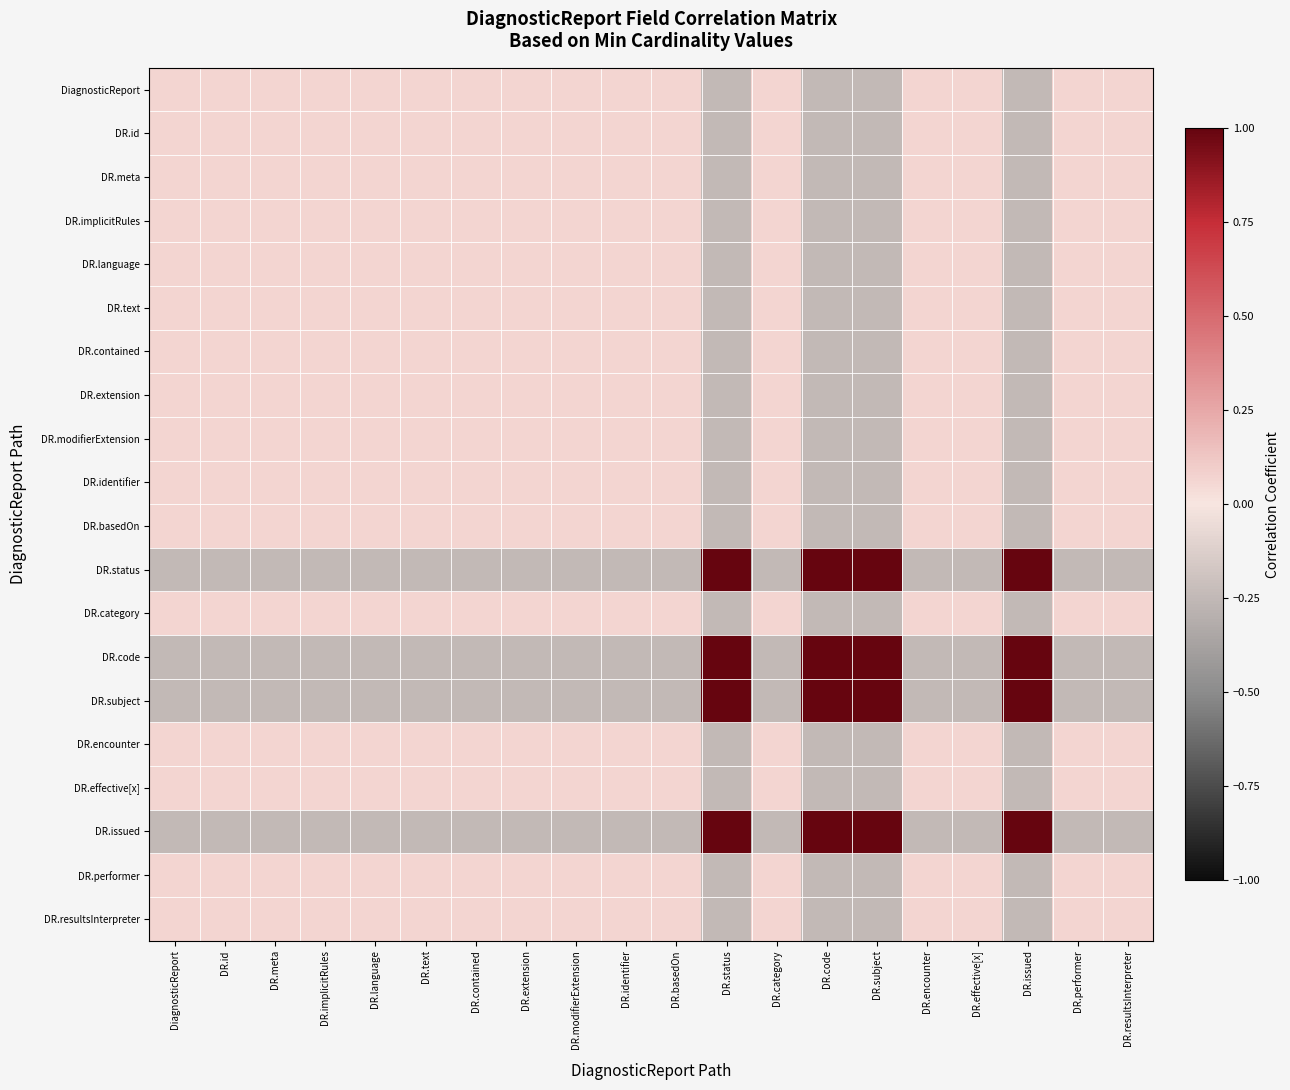

What is the minimum value shown in the chart?

-0.2